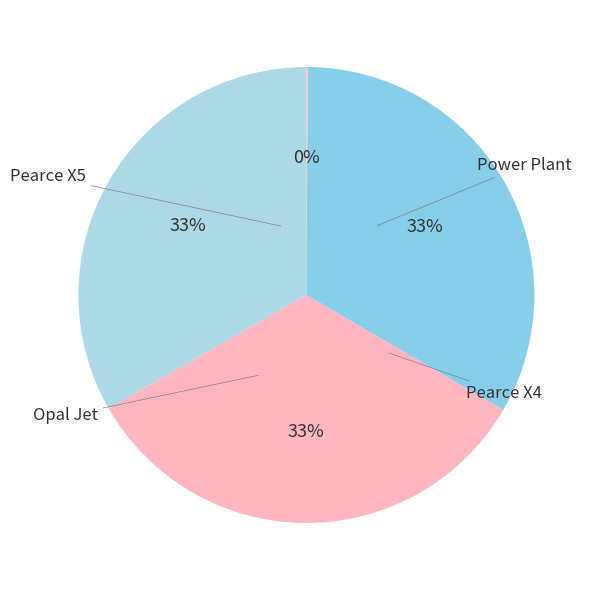

Approximately how many times larger is the value at Pearce X4 compared to Pearce X5?

1.0